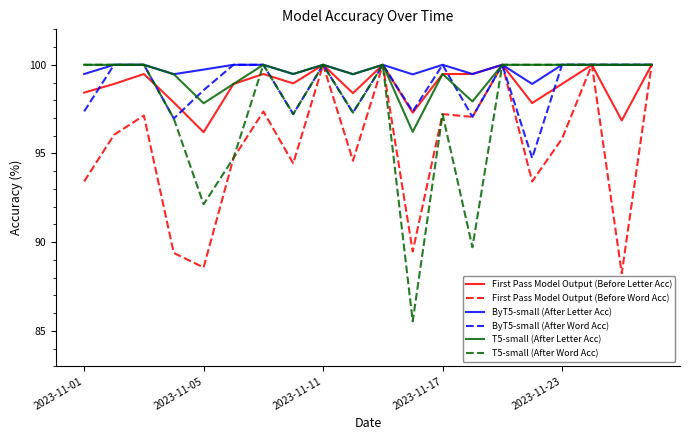

What is the lowest value of the T5-small (After Word Acc) series?

85.5